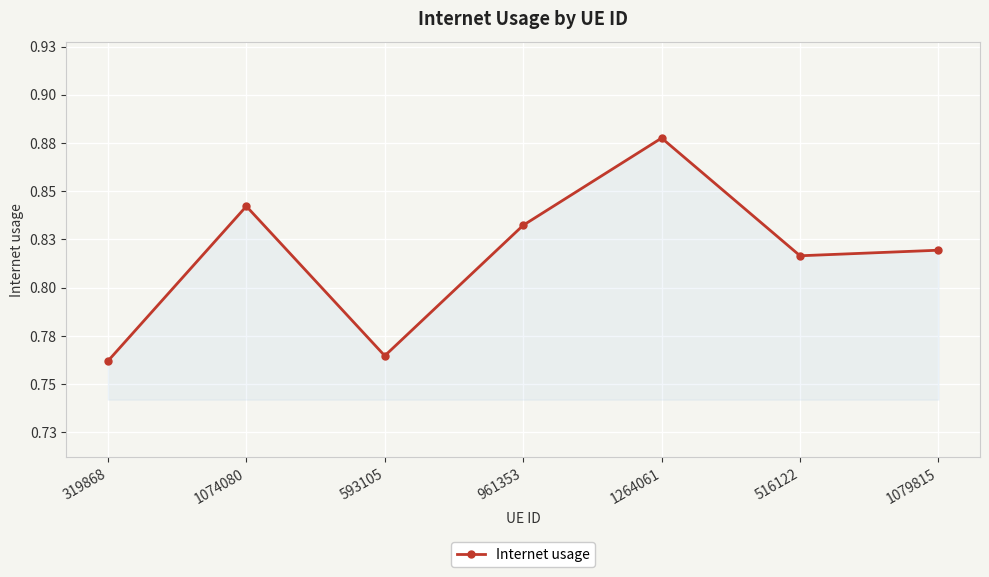

Reading left to right, what are all the values shown in this chart?

0.8	0.8	0.8	0.8	0.9	0.8	0.8